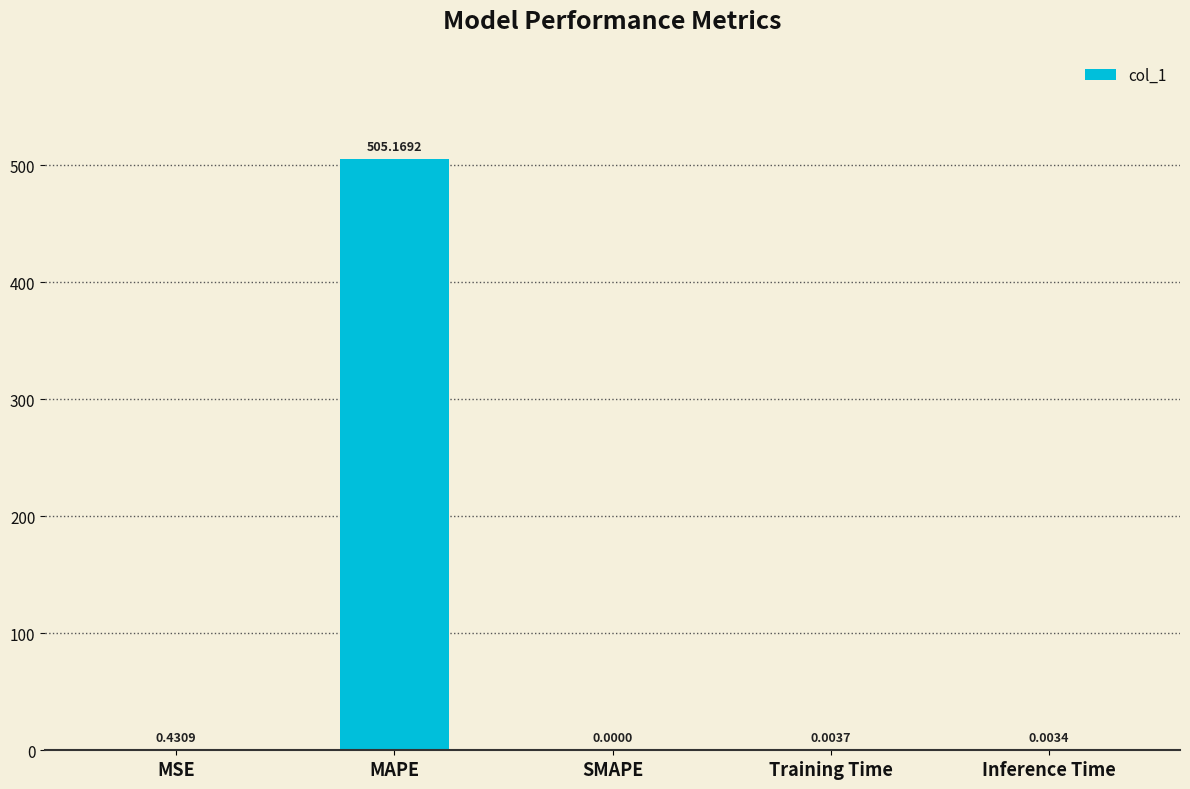

What is the difference between the values at Training Time and MAPE?

505.2